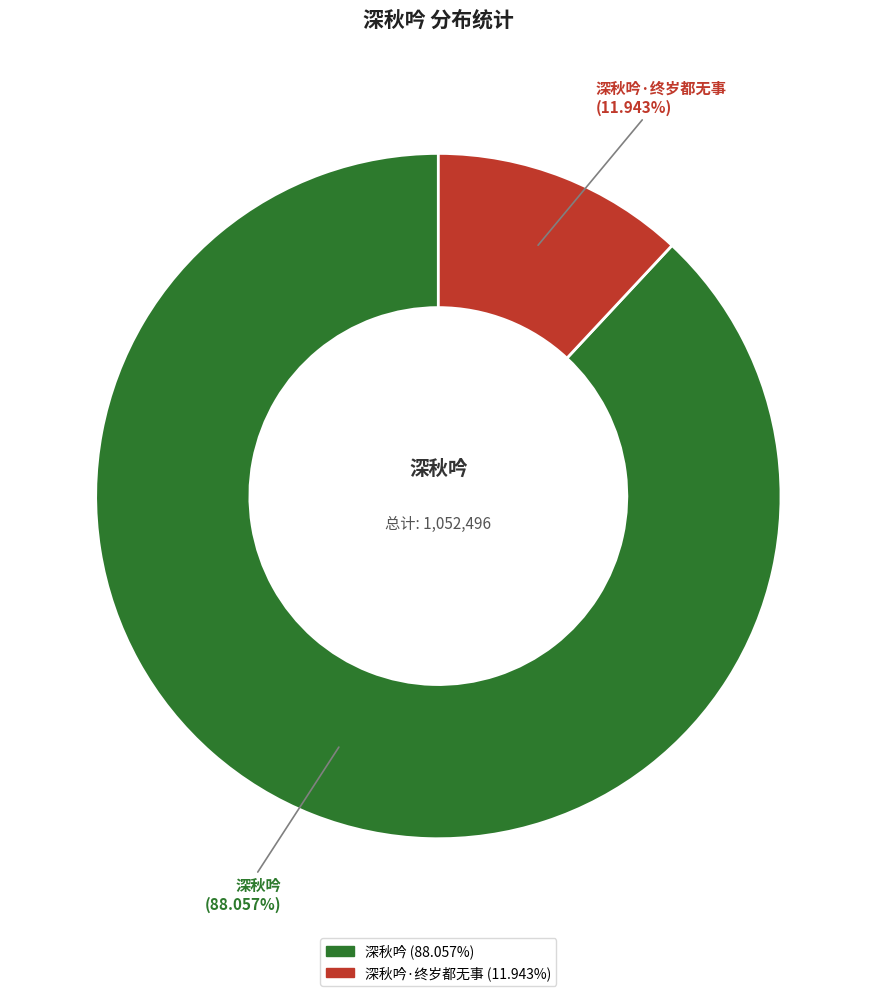

Is there a majority slice in this chart?

Yes